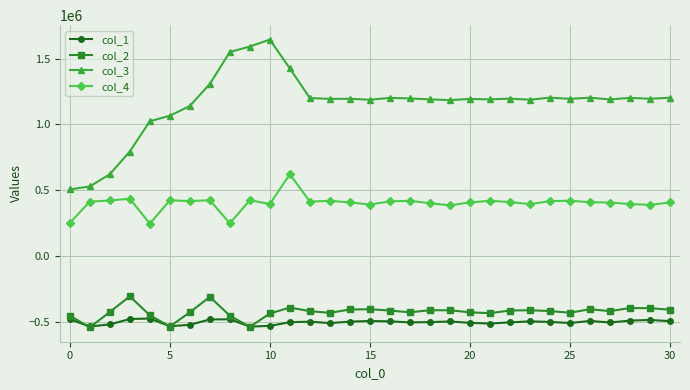

What is the smallest value displayed?

-537123